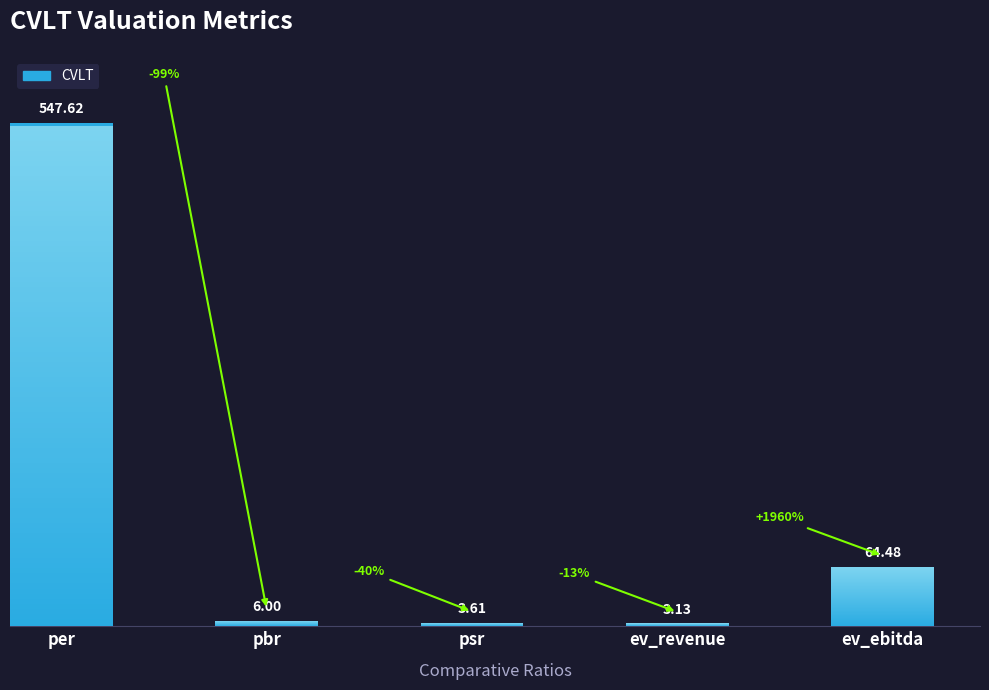

The value at psr is 4.9. True or false?

False